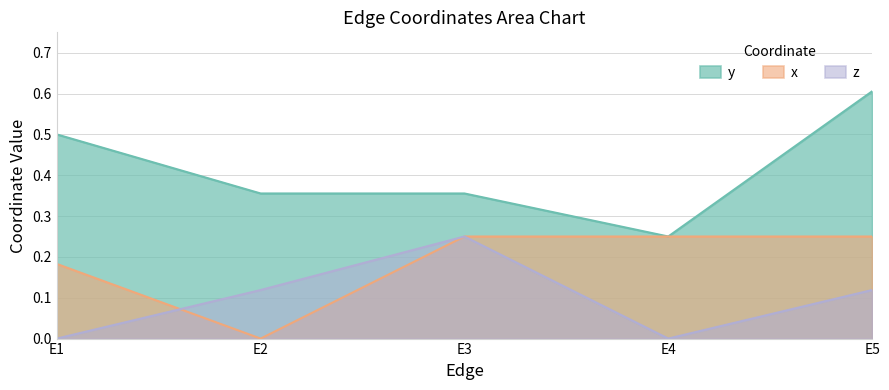

What are all the series names shown in the legend?

y, x, z